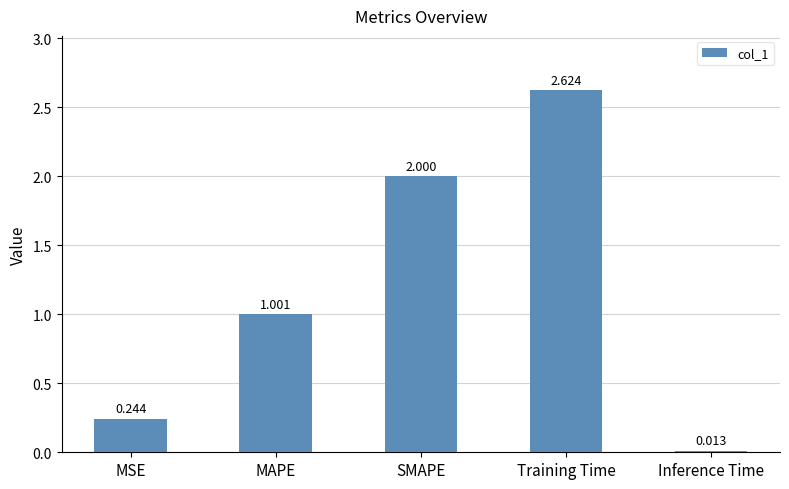

At which label is the value closest to 1?

MAPE